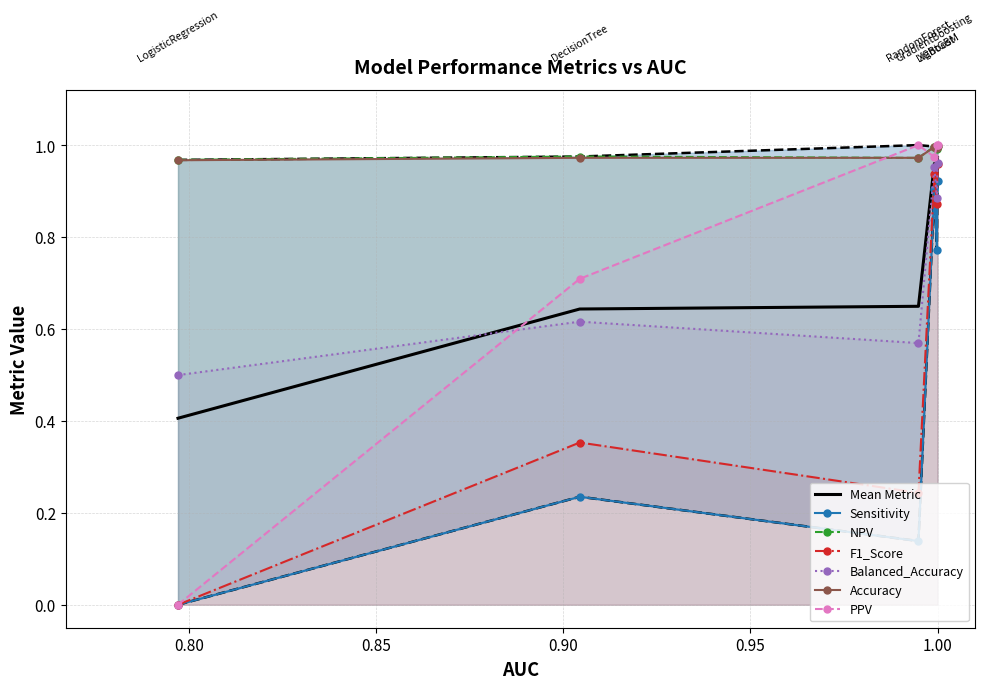

True or false: NPV and Balanced_Accuracy intersect in this chart.

False